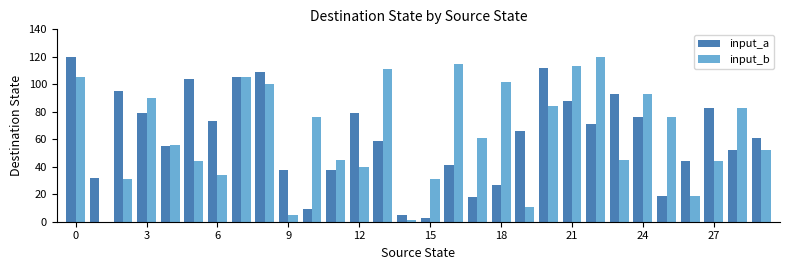

What is the sum of all input_b values?

1892